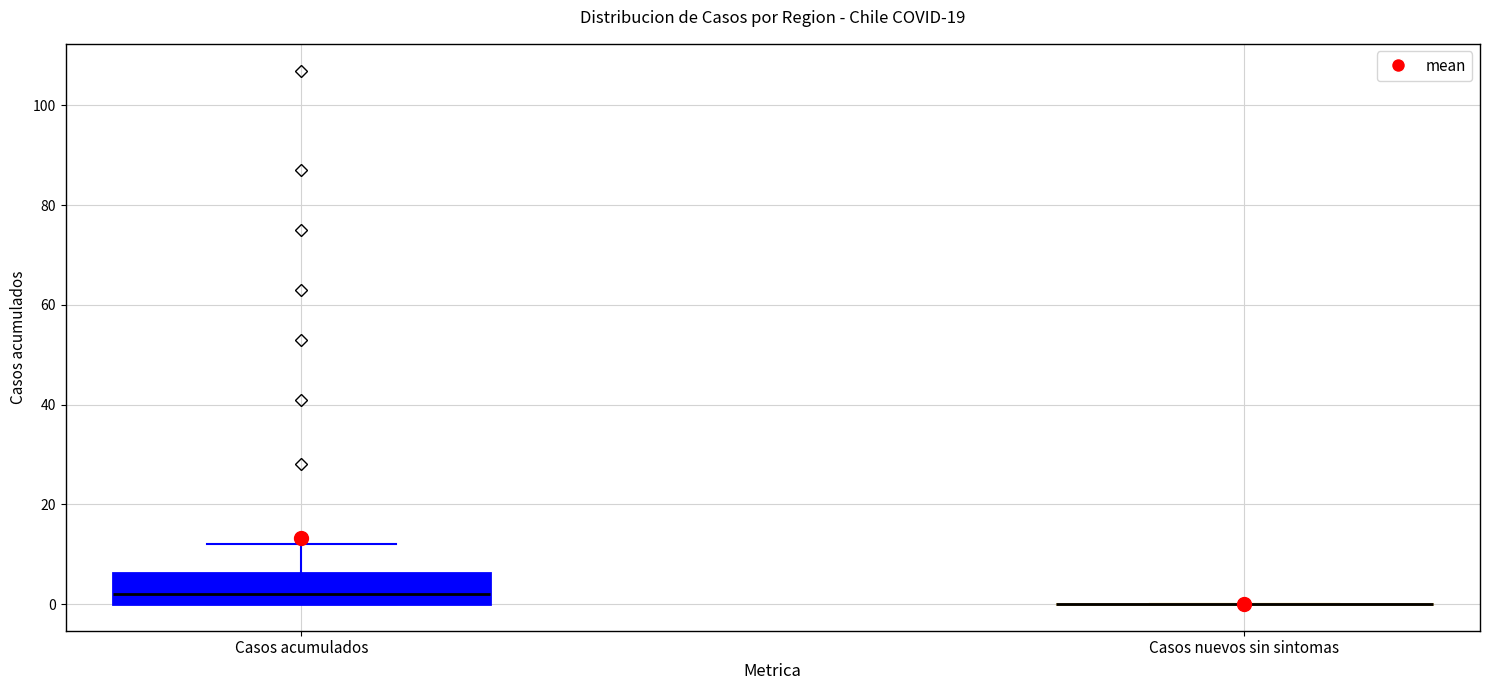

Reading left to right, transcribe this box plot: for each box, give where its median line is, the range the box spans, and where its two whiskers end, as read against the y-axis. The values are not printed on the chart, so give them approximately, as read against the axis.

Casos acumulados: median 2, box 0 to 6, whiskers 0 to 12
Casos nuevos sin sintomas: box collapsed to a line at 0, whiskers 0 to 0